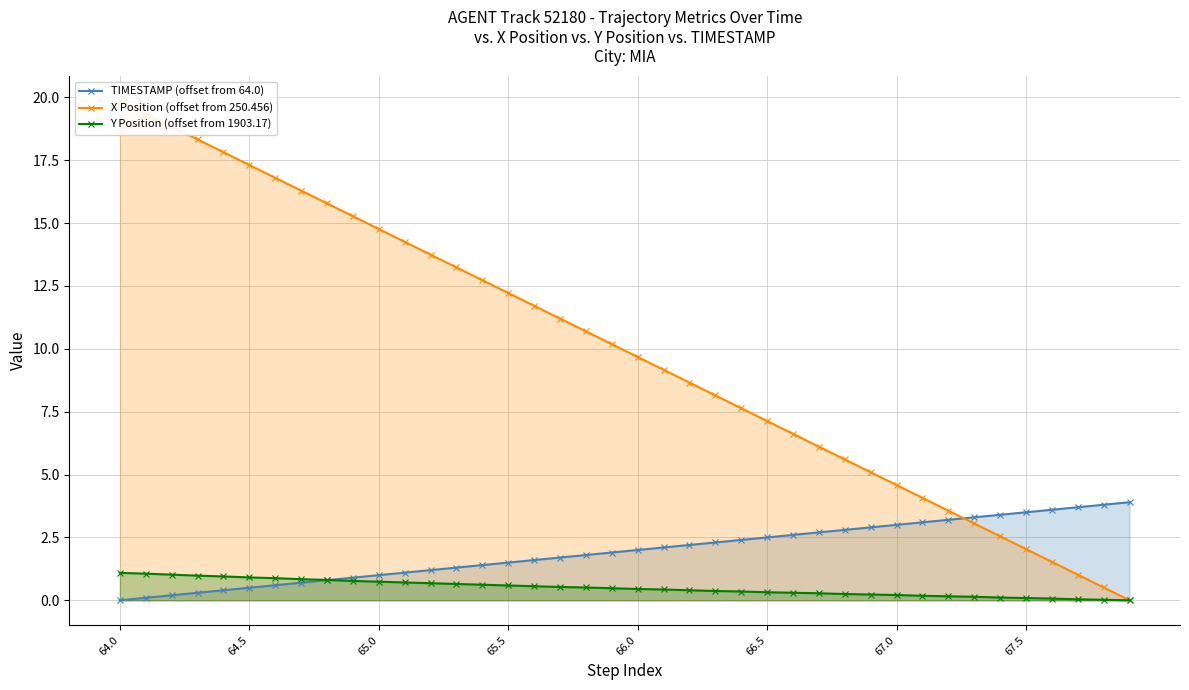

True or false: Y Position (offset from 1903.17) has a value of 0.6 at 65.5.

True